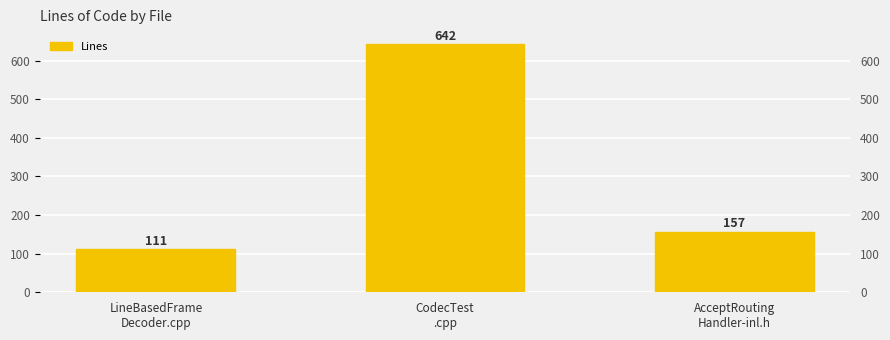

The chart shows a value of 199 at LineBasedFrame
Decoder.cpp. True or false?

False